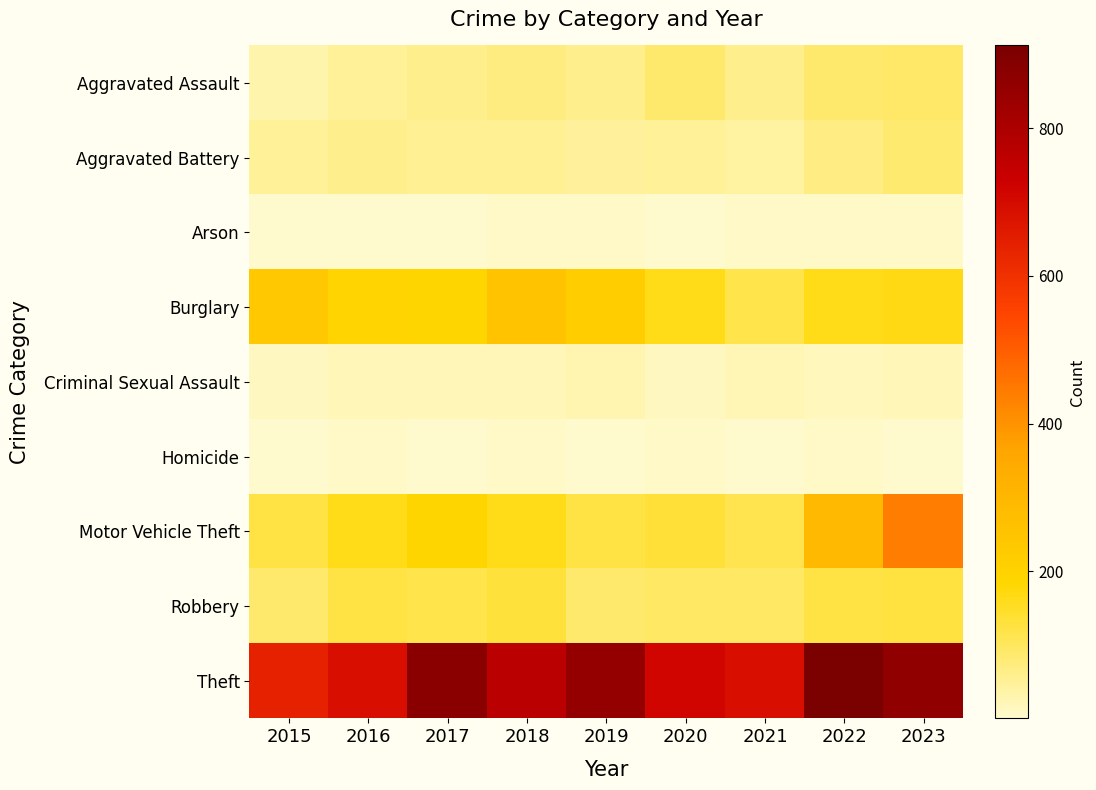

What is the total value across all series at 2015?

1190